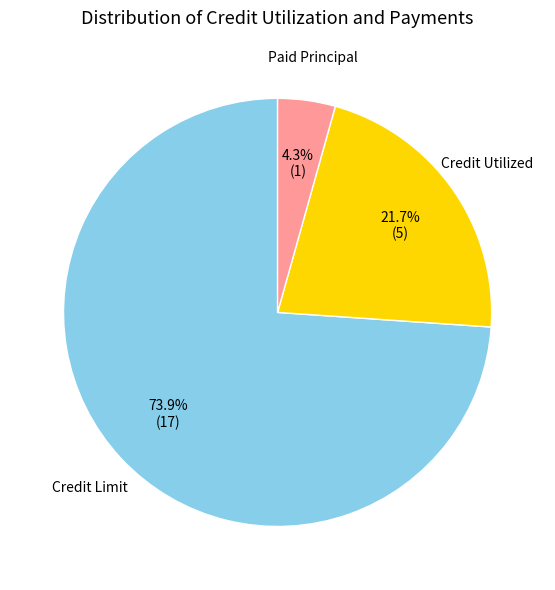

Is there a majority slice in this chart?

Yes